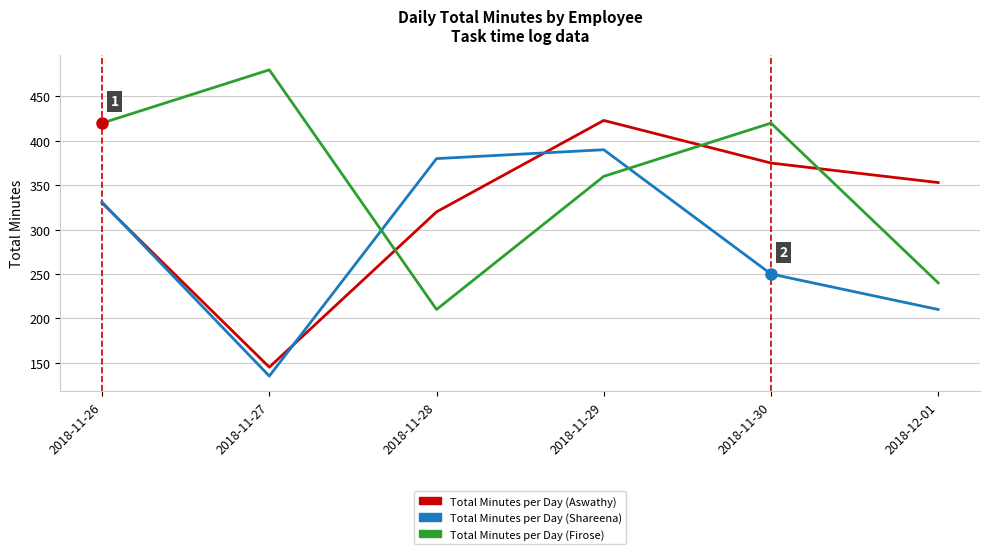

How many categories are shown in the chart?

6